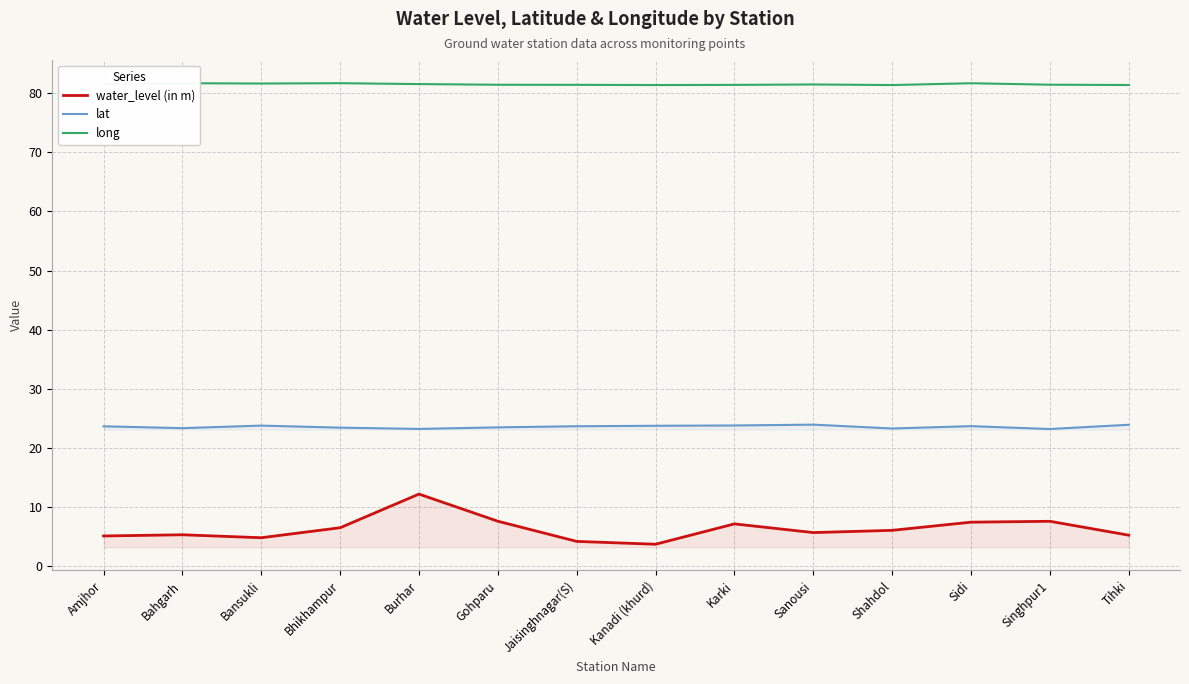

At Karki, list the series in order from smallest to largest.

water_level (in m), lat, long